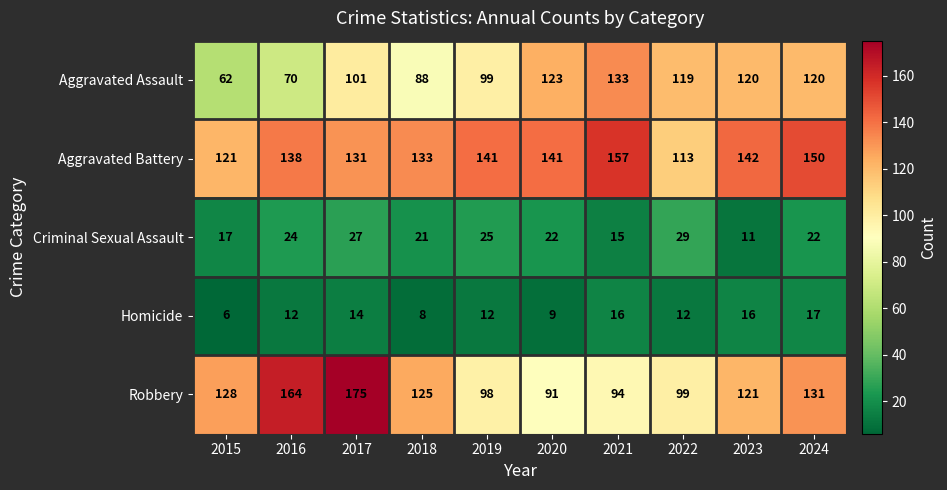

At 2020, list the series in order from largest to smallest.

Aggravated Battery, Aggravated Assault, Robbery, Criminal Sexual Assault, Homicide